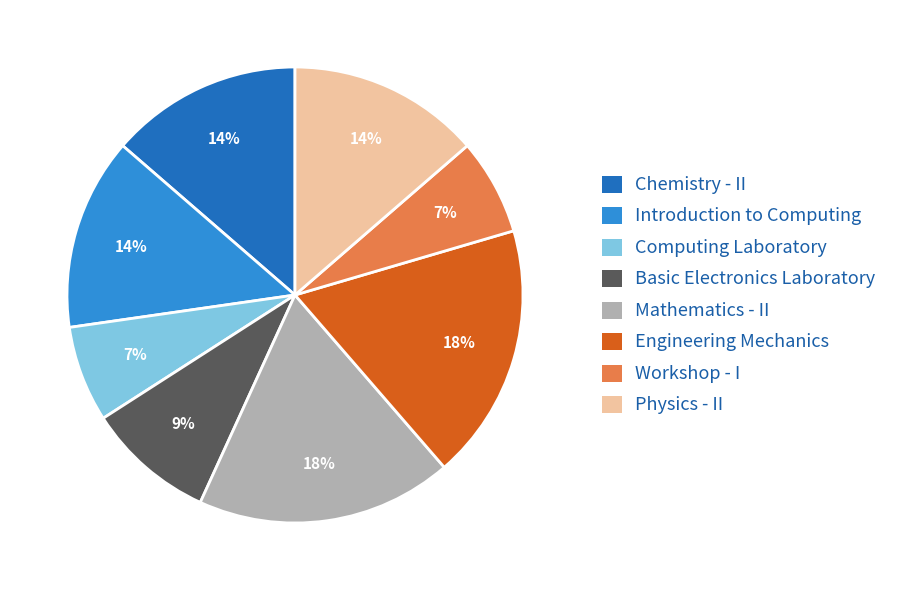

Combined, do Engineering Mechanics and Basic Electronics Laboratory account for over 50%?

No